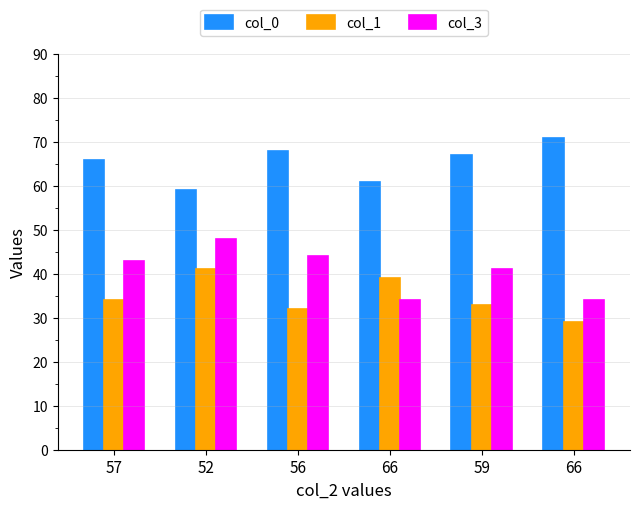

Count the number of data series in this chart.

3